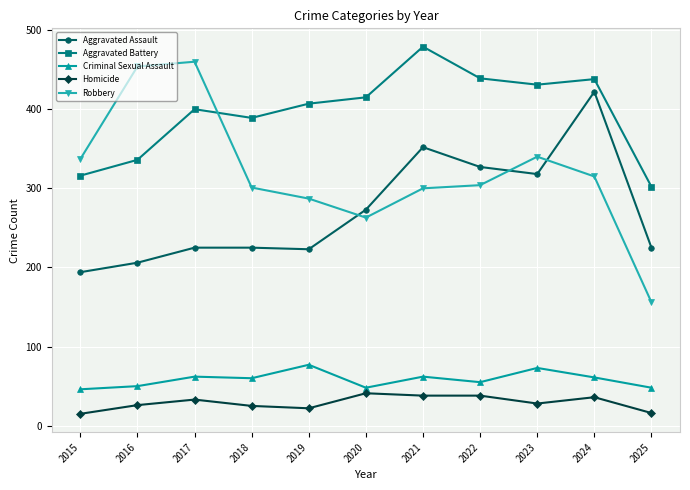

What is the average value of the Criminal Sexual Assault series?

58